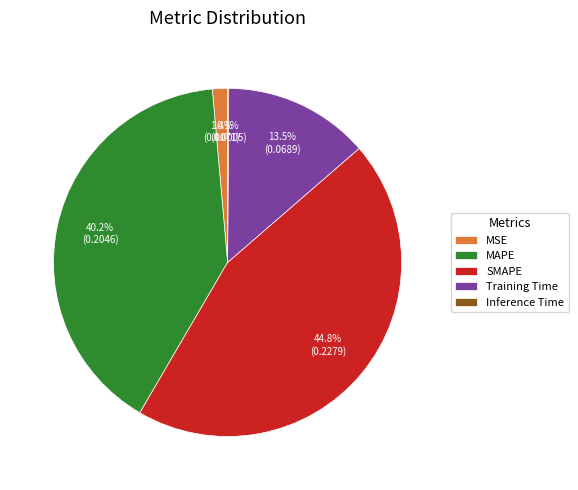

What percentage is the MSE slice, to the nearest percent?

1%